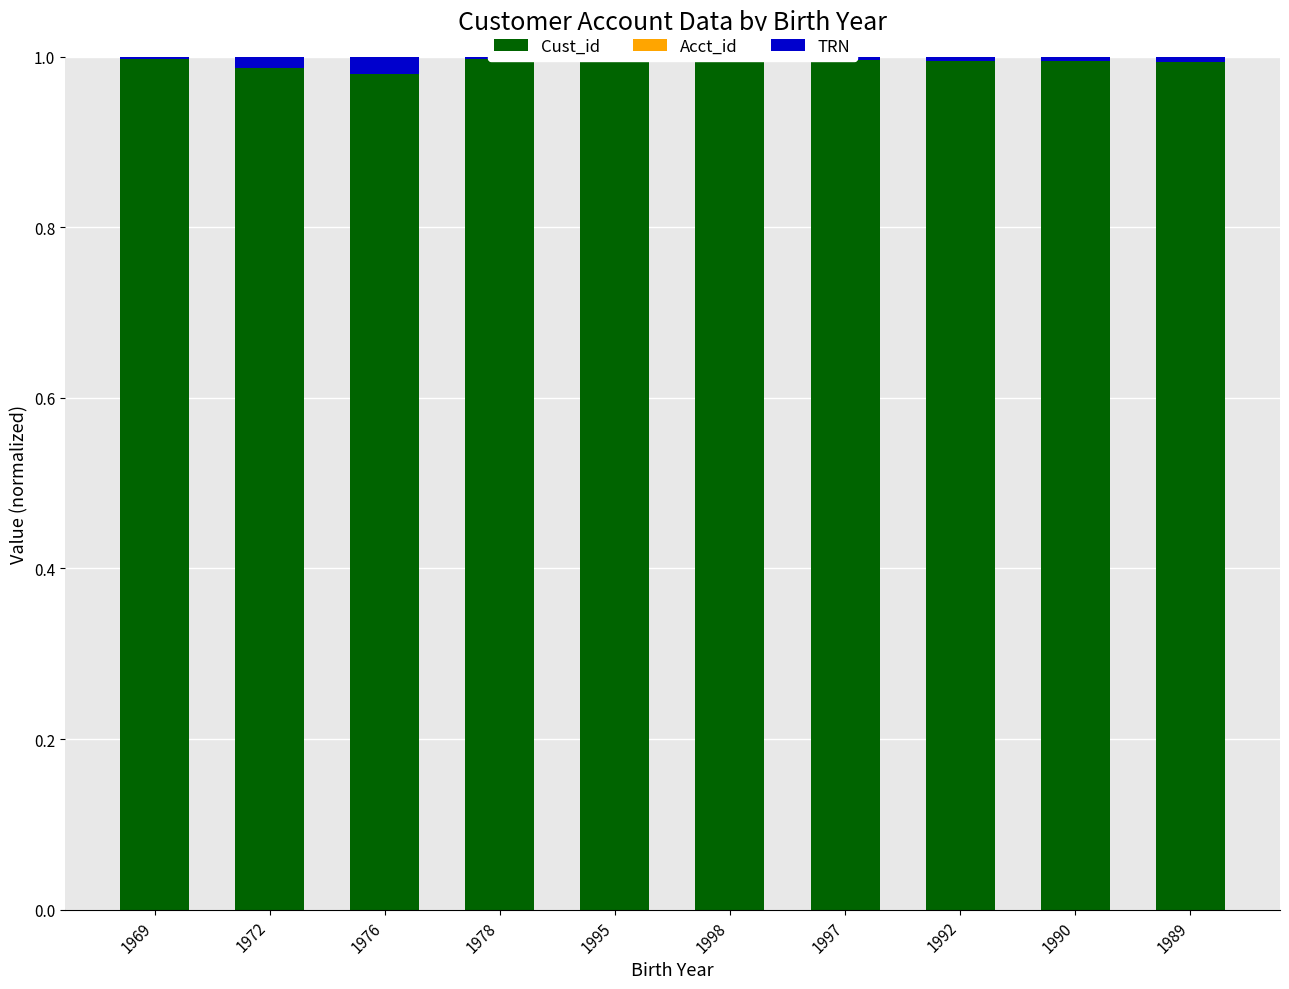

Is it true that TRN equals 0.0 at 1992?

False